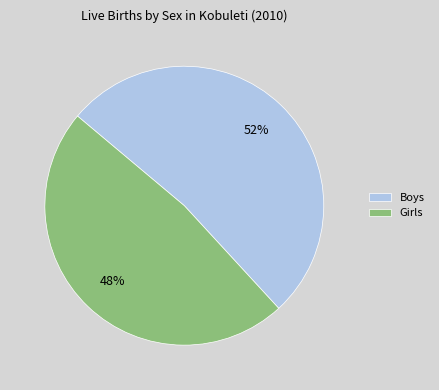

What is the ratio of the value at Boys to the value at Girls?

1.1